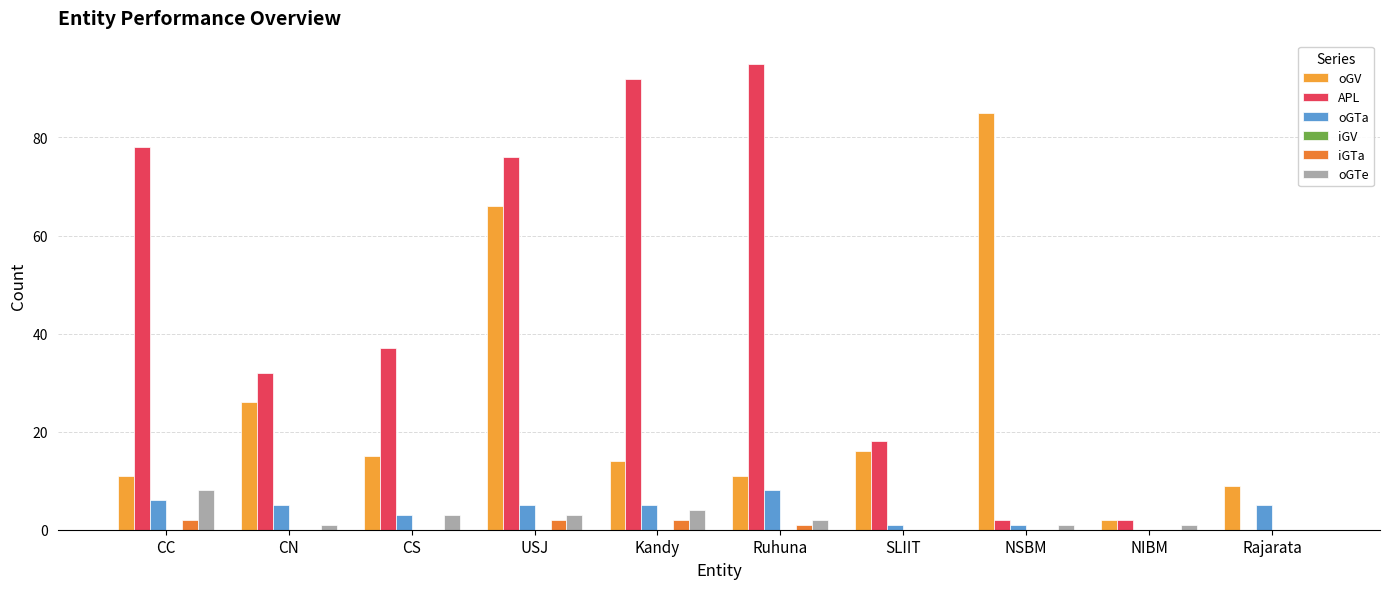

Reading left to right, transcribe all the data shown in this chart.

oGV: CC=11	CN=26	CS=15	USJ=66	Kandy=14	Ruhuna=11	SLIIT=16	NSBM=85	NIBM=2	Rajarata=9
APL: CC=78	CN=32	CS=37	USJ=76	Kandy=92	Ruhuna=95	SLIIT=18	NSBM=2	NIBM=2	Rajarata=0
oGTa: CC=6	CN=5	CS=3	USJ=5	Kandy=5	Ruhuna=8	SLIIT=1	NSBM=1	NIBM=0	Rajarata=5
iGV: CC=0	CN=0	CS=0	USJ=0	Kandy=0	Ruhuna=0	SLIIT=0	NSBM=0	NIBM=0	Rajarata=0
iGTa: CC=2	CN=0	CS=0	USJ=2	Kandy=2	Ruhuna=1	SLIIT=0	NSBM=0	NIBM=0	Rajarata=0
oGTe: CC=8	CN=1	CS=3	USJ=3	Kandy=4	Ruhuna=2	SLIIT=0	NSBM=1	NIBM=1	Rajarata=0